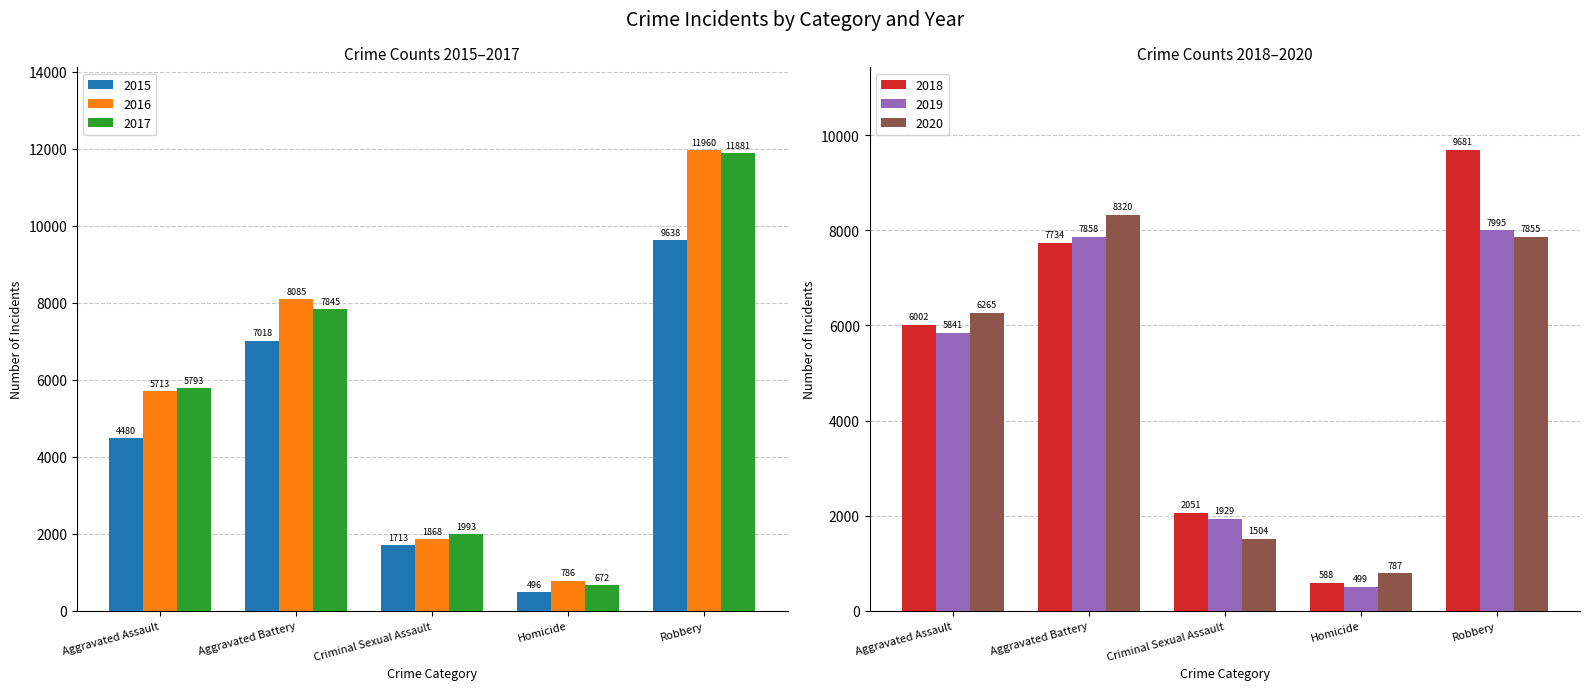

Which has a higher value, Homicide or Aggravated Assault?

Aggravated Assault